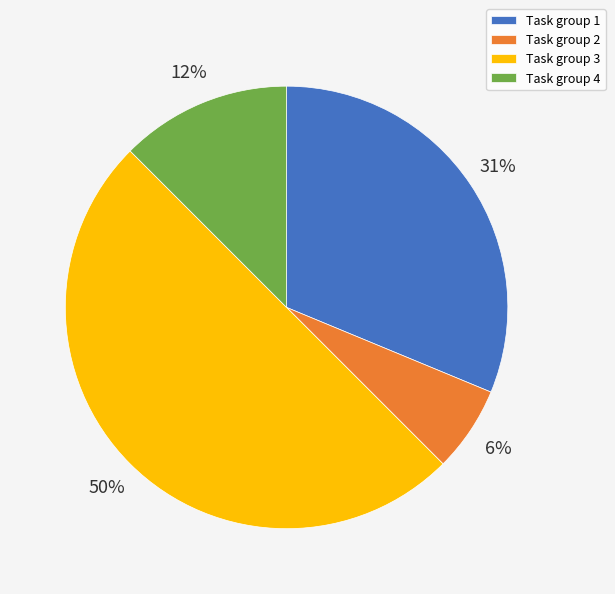

To the nearest percent, what is the difference between the largest and smallest slice percentages?

44%